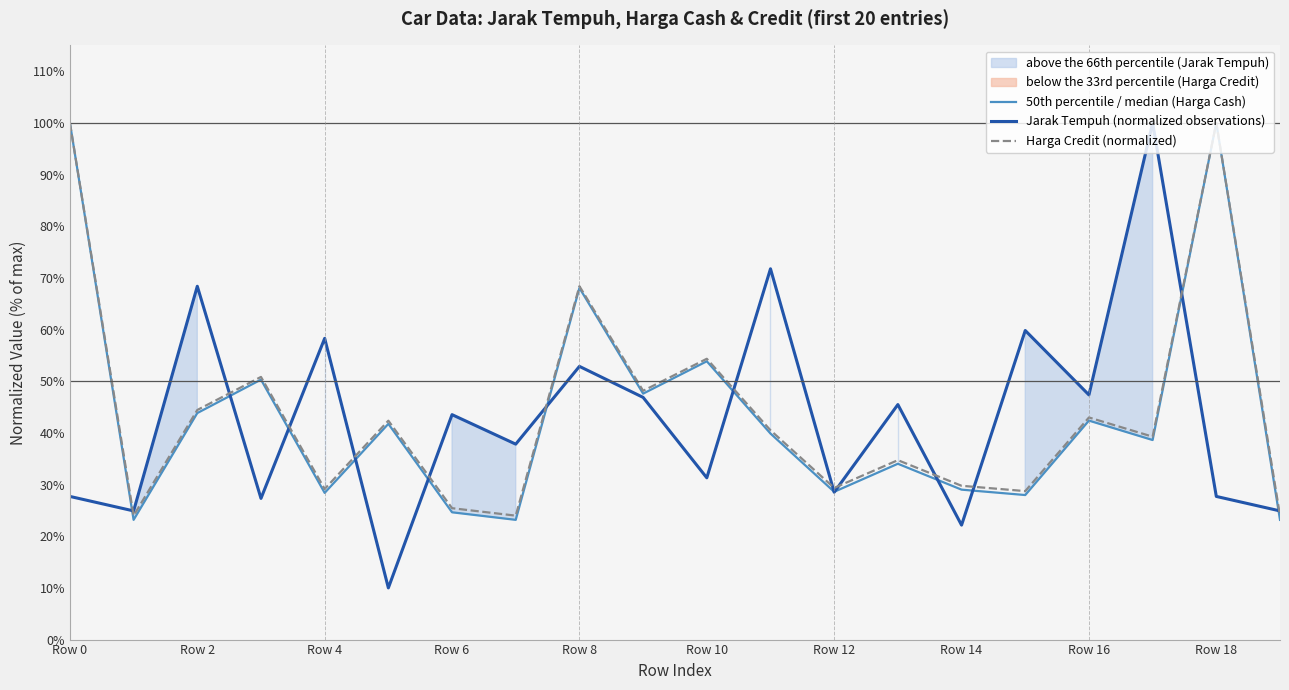

At which category is the sum across all series the highest?

Row 0